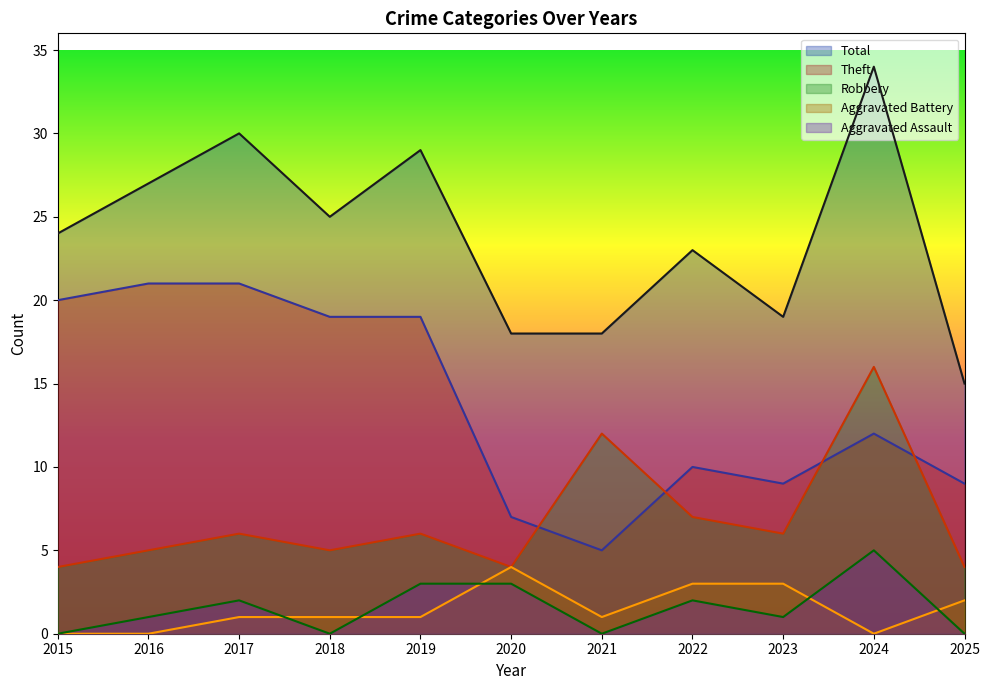

Is it true that Total equals 34 at 2024?

True